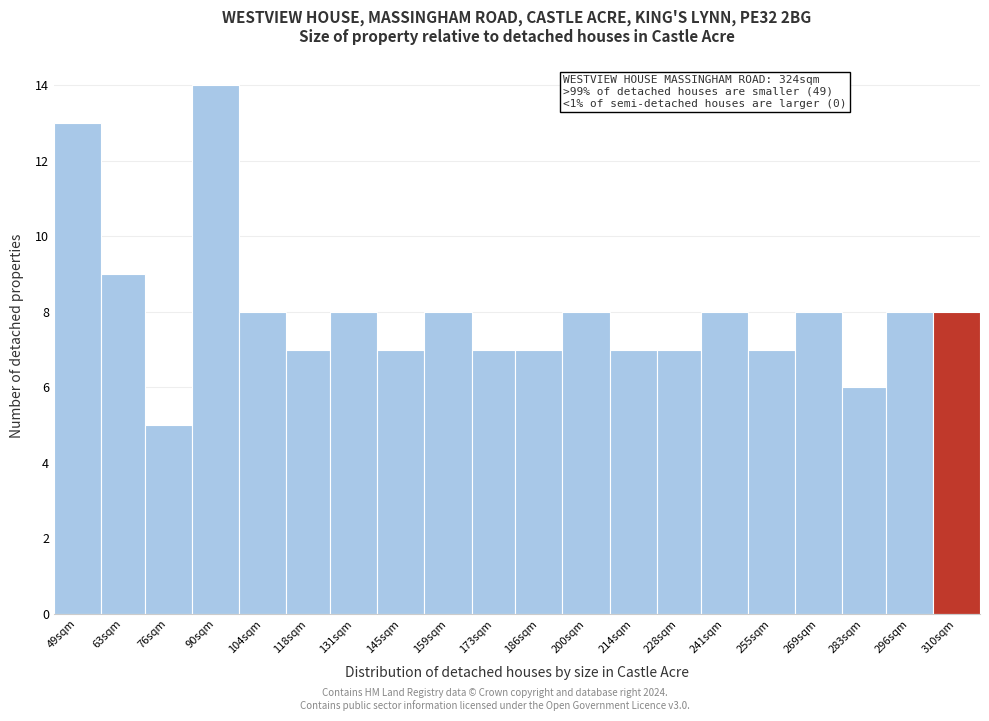

Reading right to left, list all the values displayed in this chart.

310sqm=8	296sqm=8	283sqm=6	269sqm=8	255sqm=7	241sqm=8	228sqm=7	214sqm=7	200sqm=8	186sqm=7	173sqm=7	159sqm=8	145sqm=7	131sqm=8	118sqm=7	104sqm=8	90sqm=14	76sqm=5	63sqm=9	49sqm=13